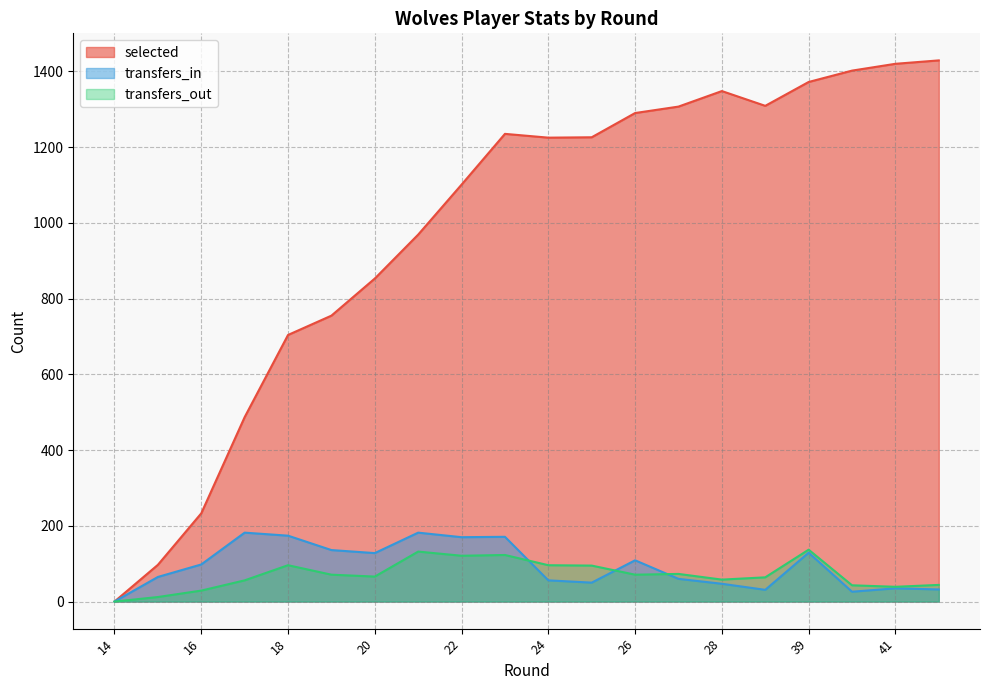

What is the difference between the maximum and minimum values in the transfers_in series?

182